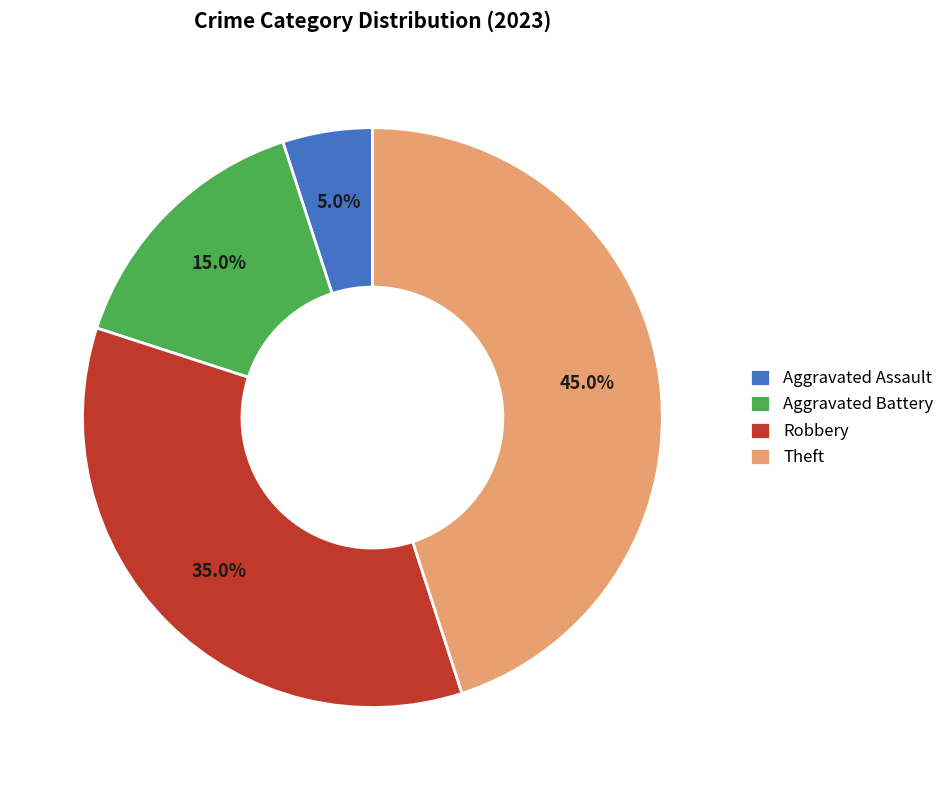

To the nearest percent, what percentage of the pie is Aggravated Battery?

15%